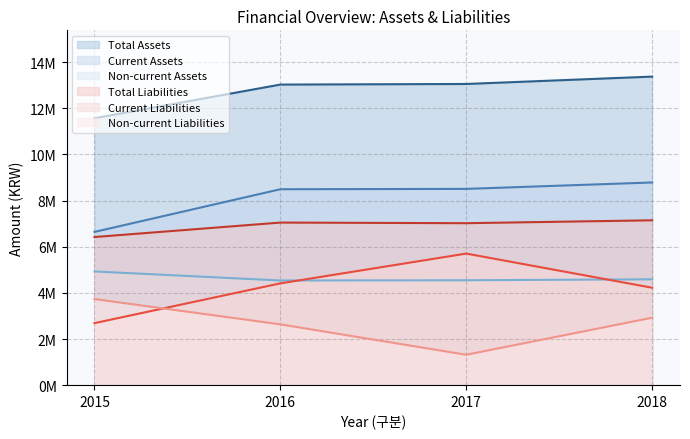

Reading right to left, extract all data points from this chart.

Total Assets: 13374153	13054726	13028973	11570812
Current Assets: 8785775	8507458	8492249	6642103
Non-current Assets: 4588377	4547268	4536724	4928710
Total Liabilities: 7146052	7020437	7047544	6420586
Current Liabilities: 4223216	5703306	4412042	2688197
Non-current Liabilities: 2922836	1317131	2635502	3732389